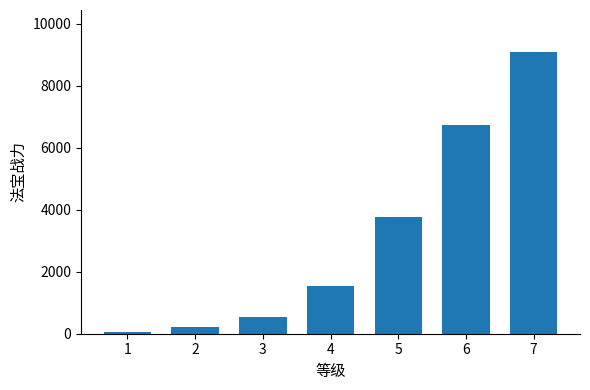

What is the value of the 5th bar from the left?

3775.0